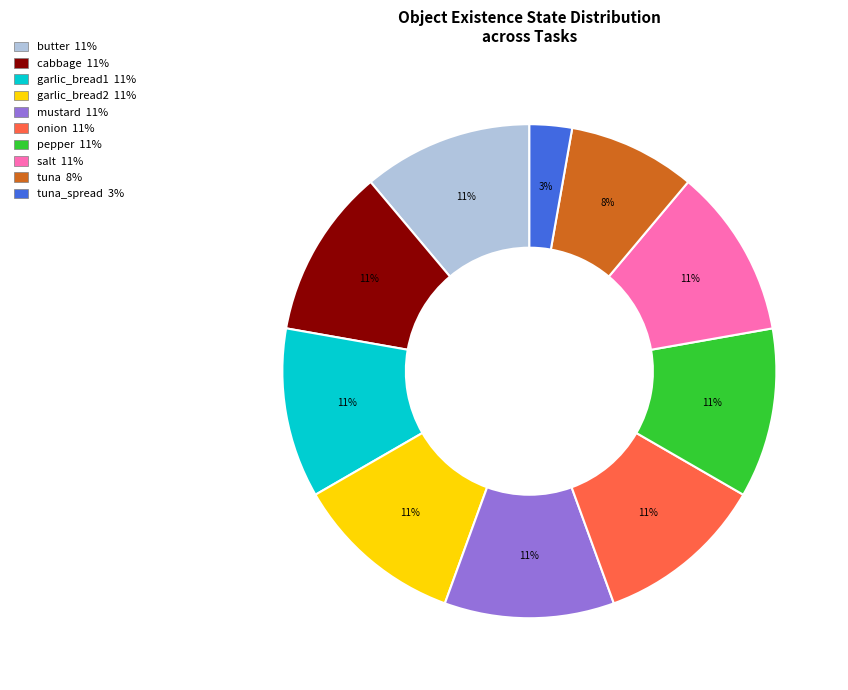

How many segments does this pie chart have?

10